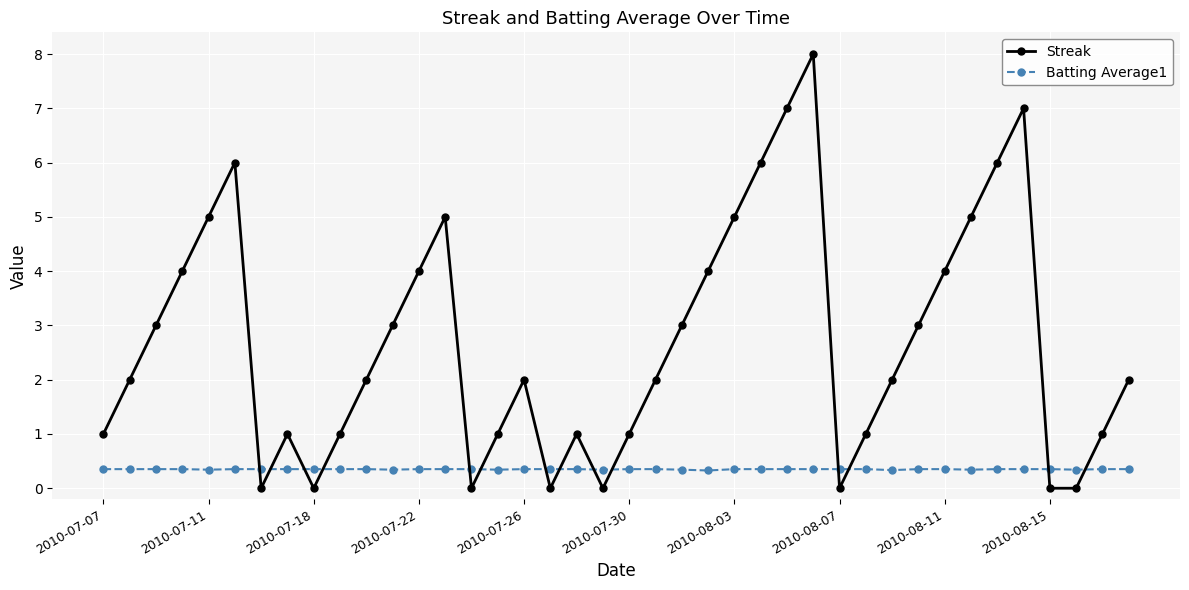

Which series has the widest spread of values?

Streak